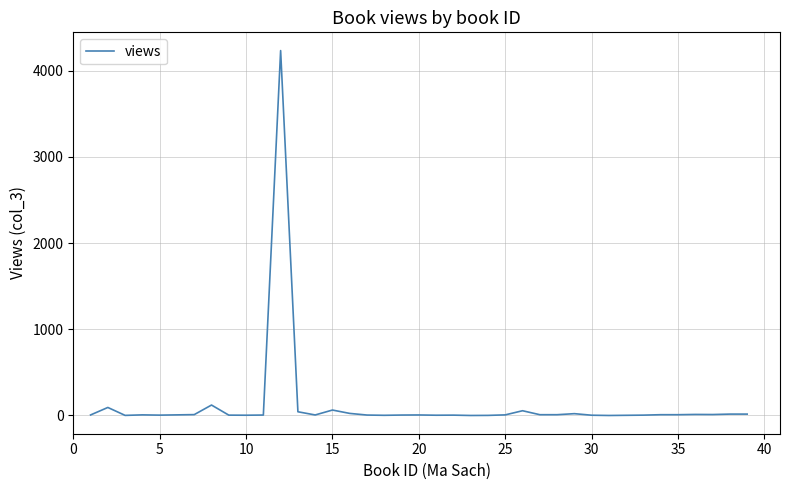

What is the greatest value displayed?

4234